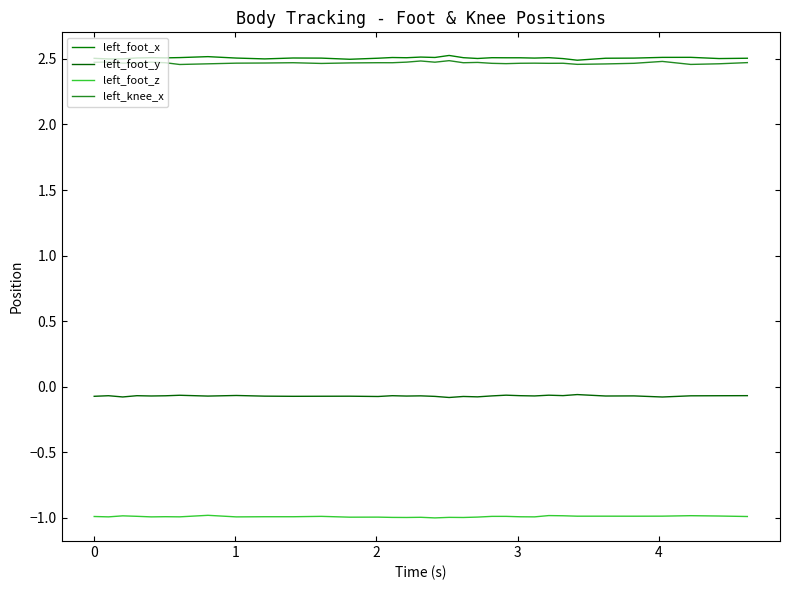

How many lines are shown in the chart?

4